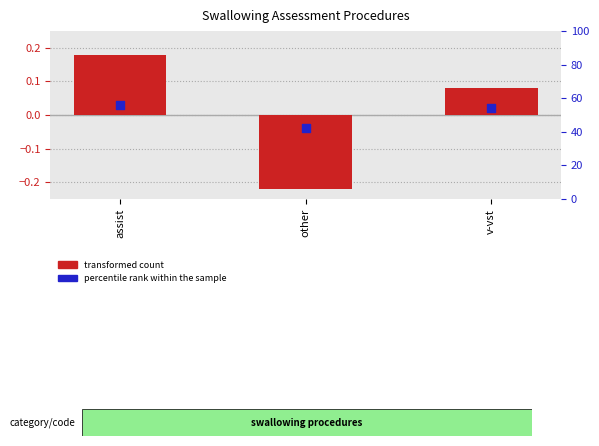

Which series has the largest Y range (max minus min)?

transformed count